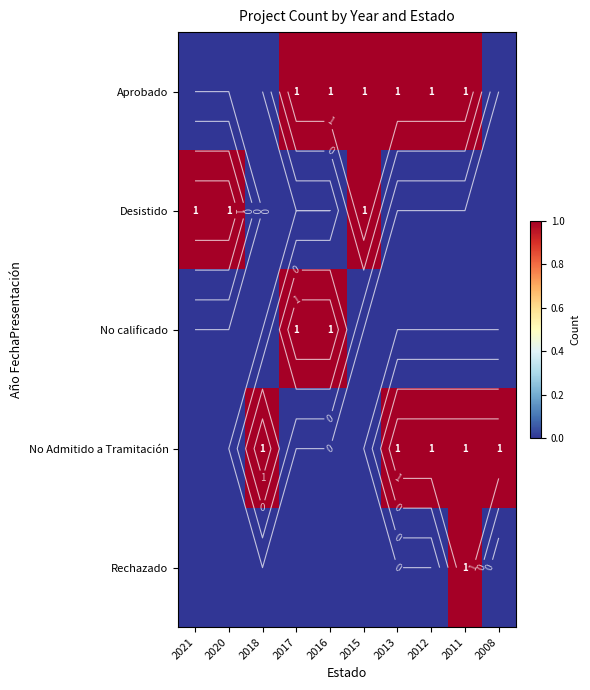

Is it true that No calificado equals 0 at 2011?

True